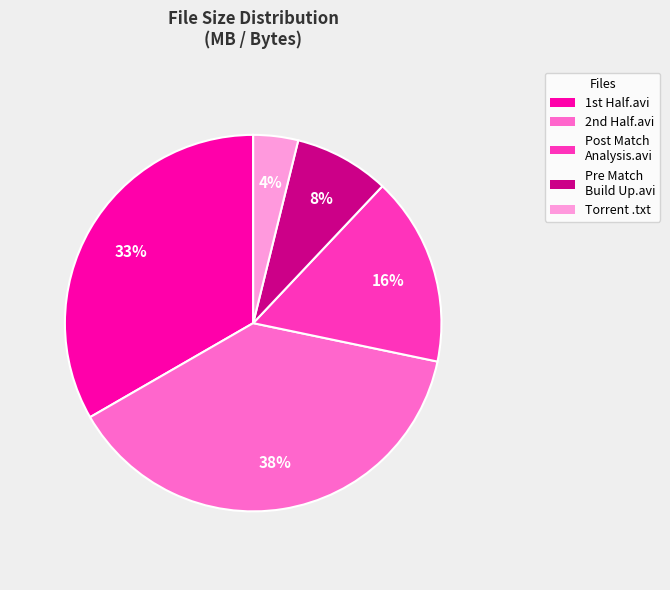

Is there any slice that represents more than half of the pie?

No